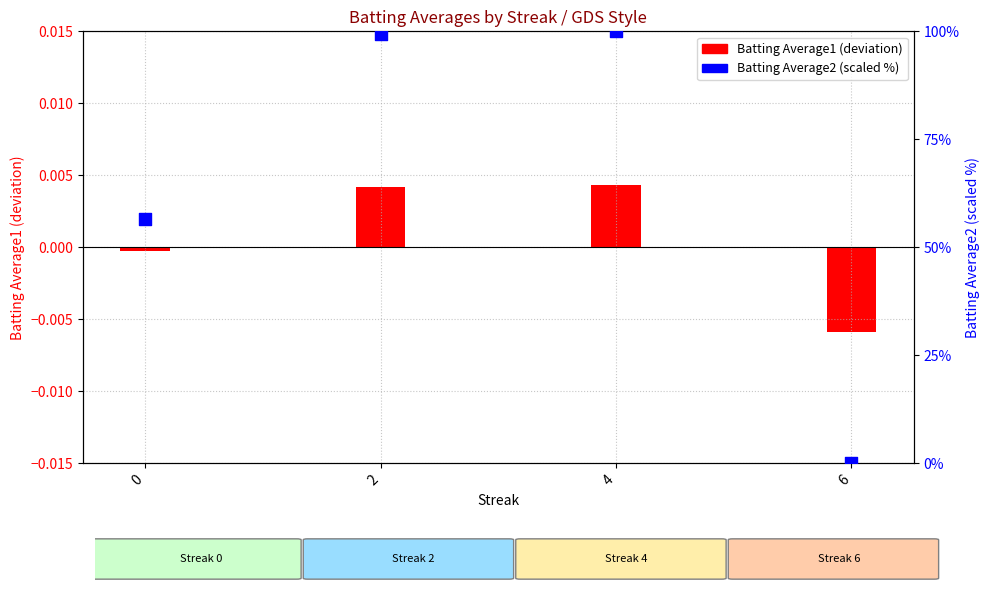

What are all the series names shown in the legend?

Batting Average1, Batting Average2